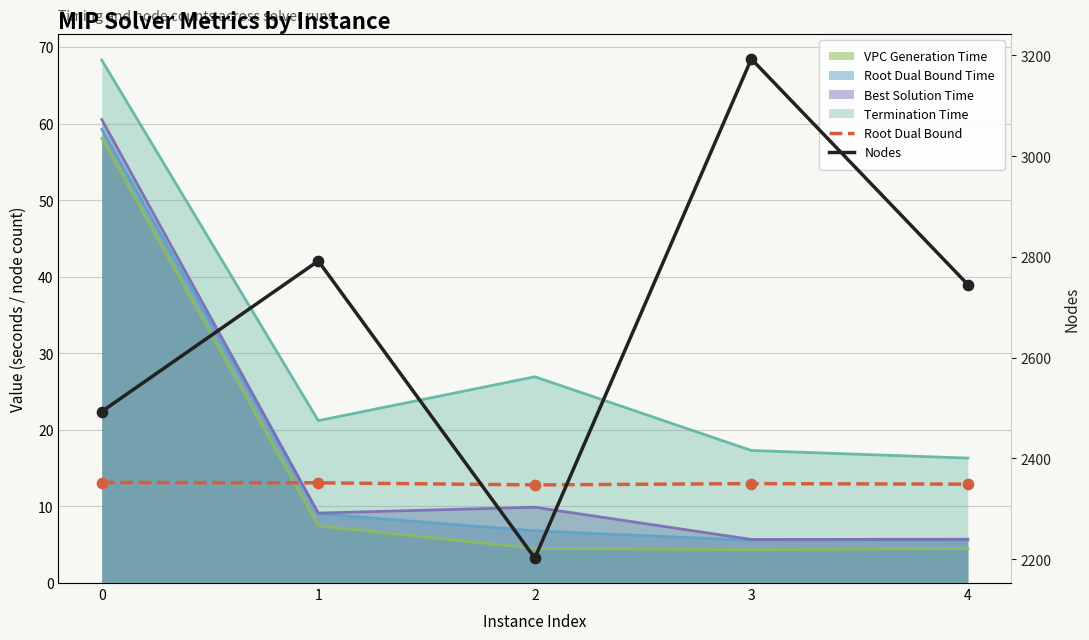

At which category is the sum across all series the highest?

3